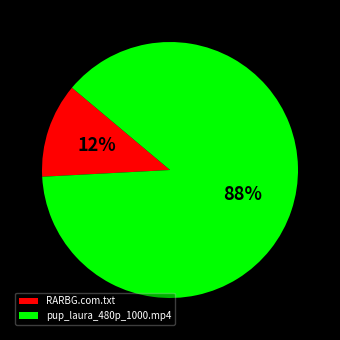

To the nearest percent, what is the combined percentage of RARBG.com.txt and pup_laura_480p_1000.mp4?

100%